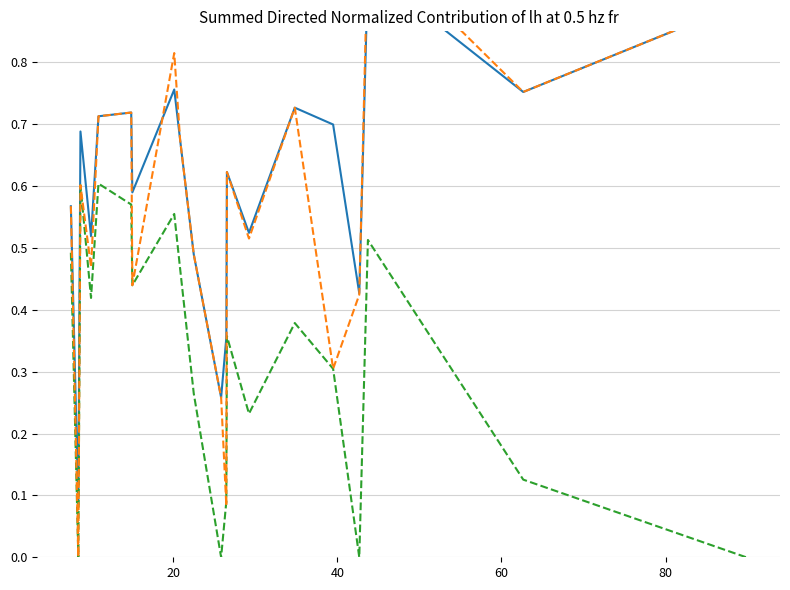

What are all the series names shown in the legend?

% Current Qtr, % 3 Qtr Ago, % 1 Qtr Ago